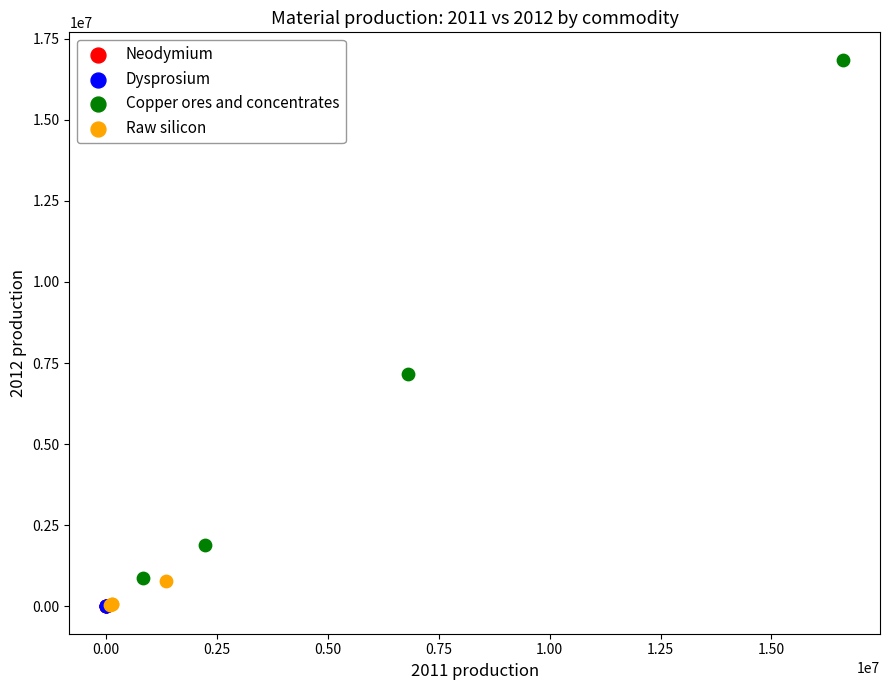

Which series reaches the maximum Y coordinate?

Copper ores and concentrates